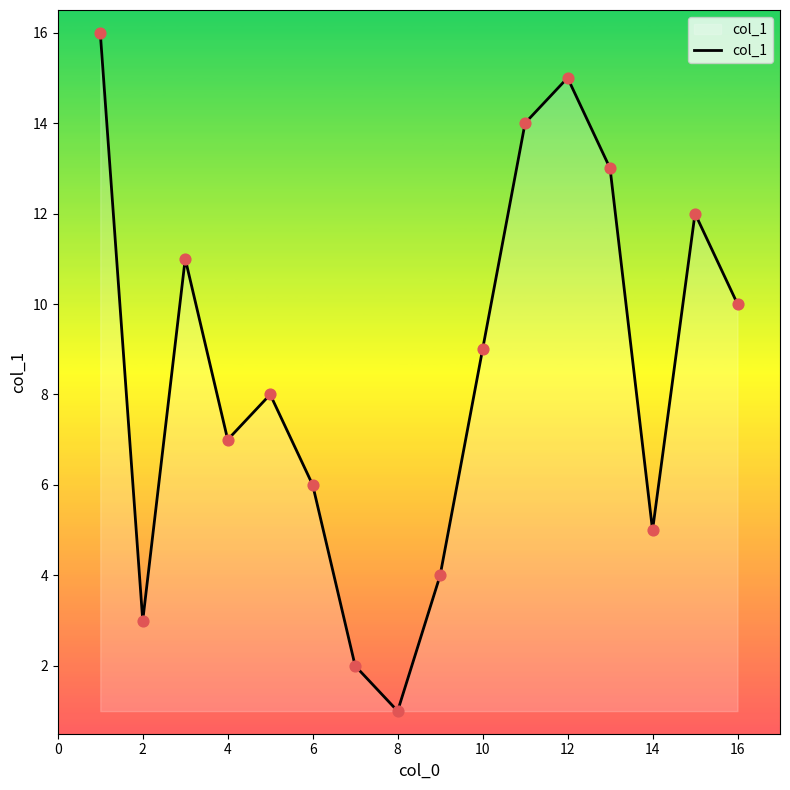

What is the greatest value displayed?

16